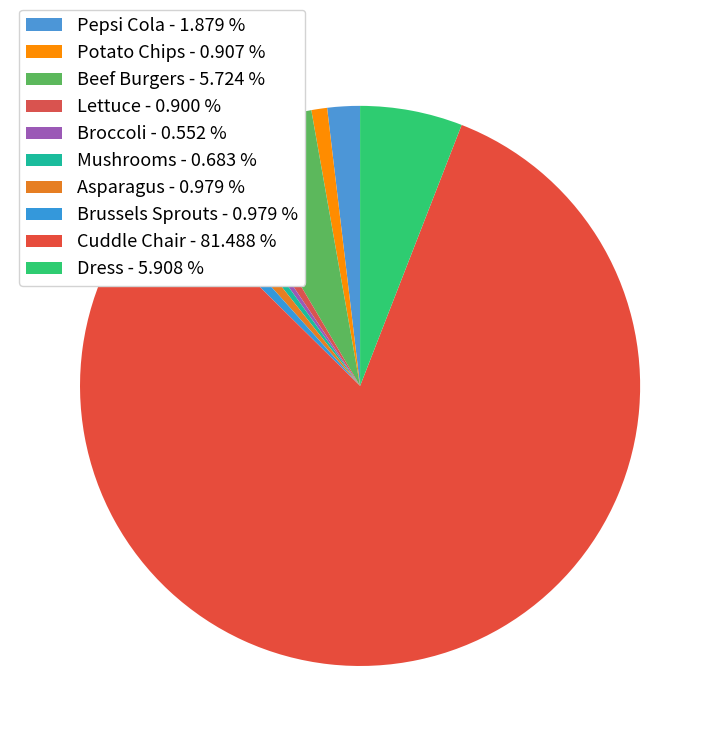

How many segments does this pie chart have?

10